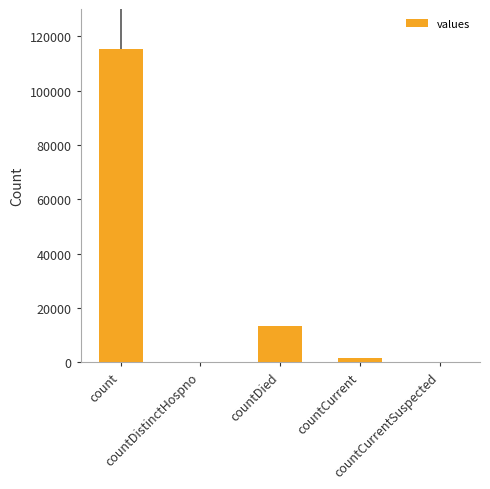

Between countCurrentSuspected and countDied, which is larger?

countDied